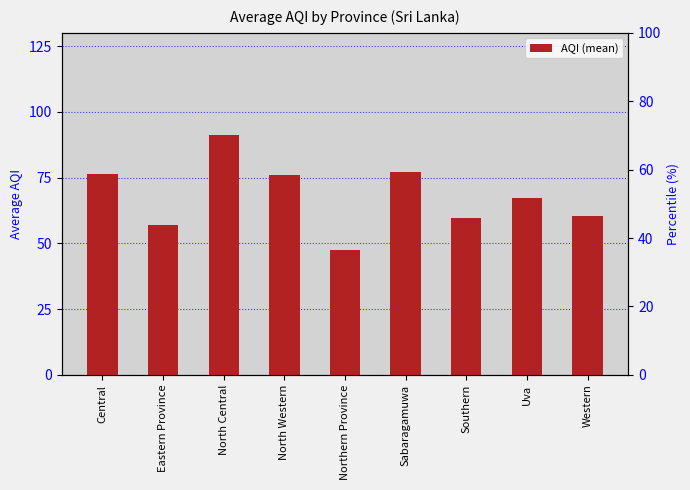

List the labels in order of value, largest first.

North Central, Sabaragamuwa, Central, North Western, Uva, Western, Southern, Eastern Province, Northern Province